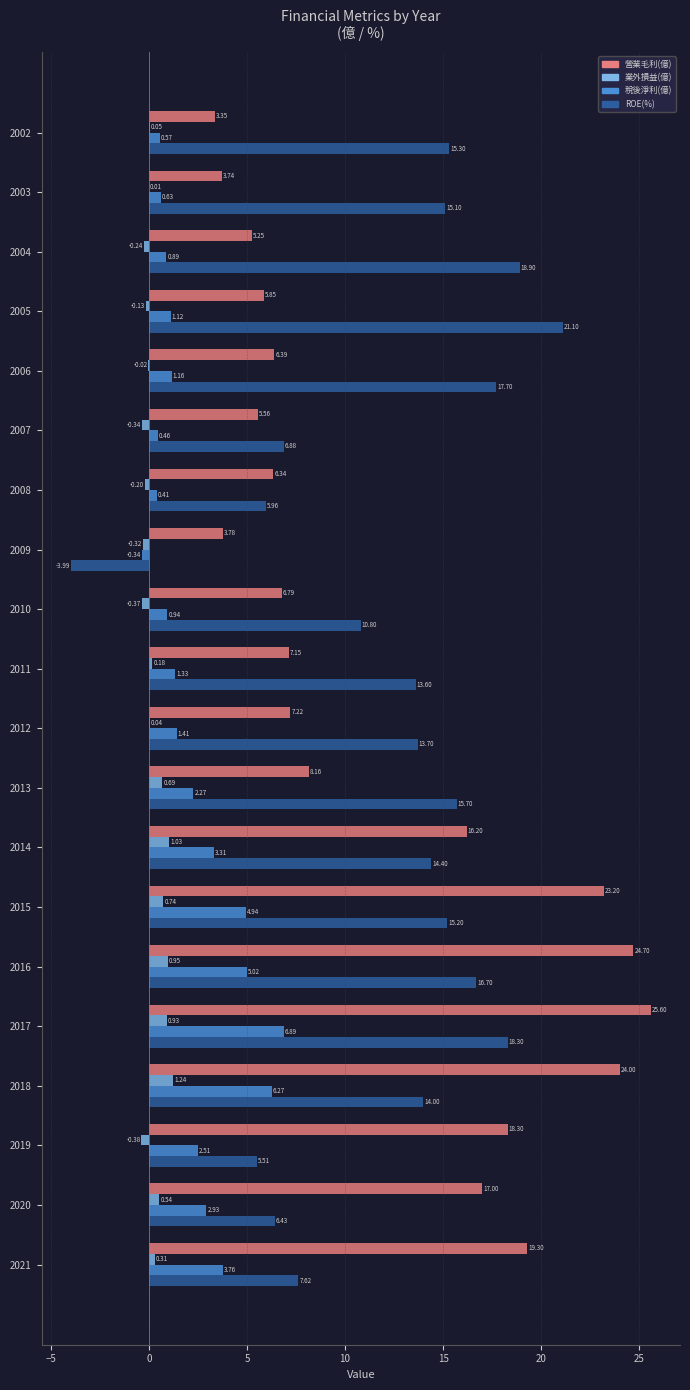

What is the sum of the ROE(%) values at 2008 and 2010?

16.8